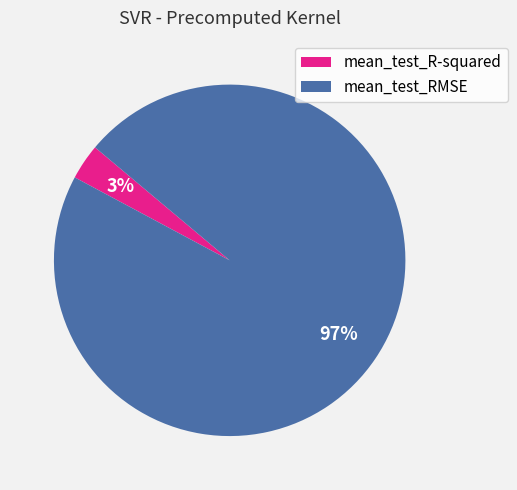

What is the largest slice in the pie chart?

mean_test_RMSE